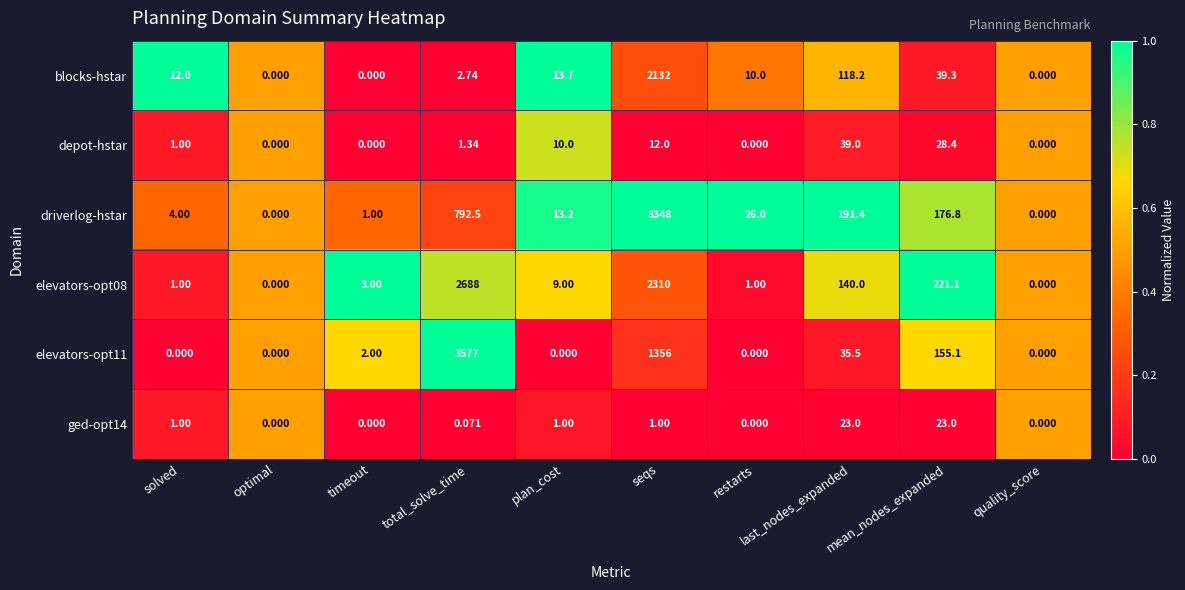

Which series has the widest spread of values?

driverlog-hstar